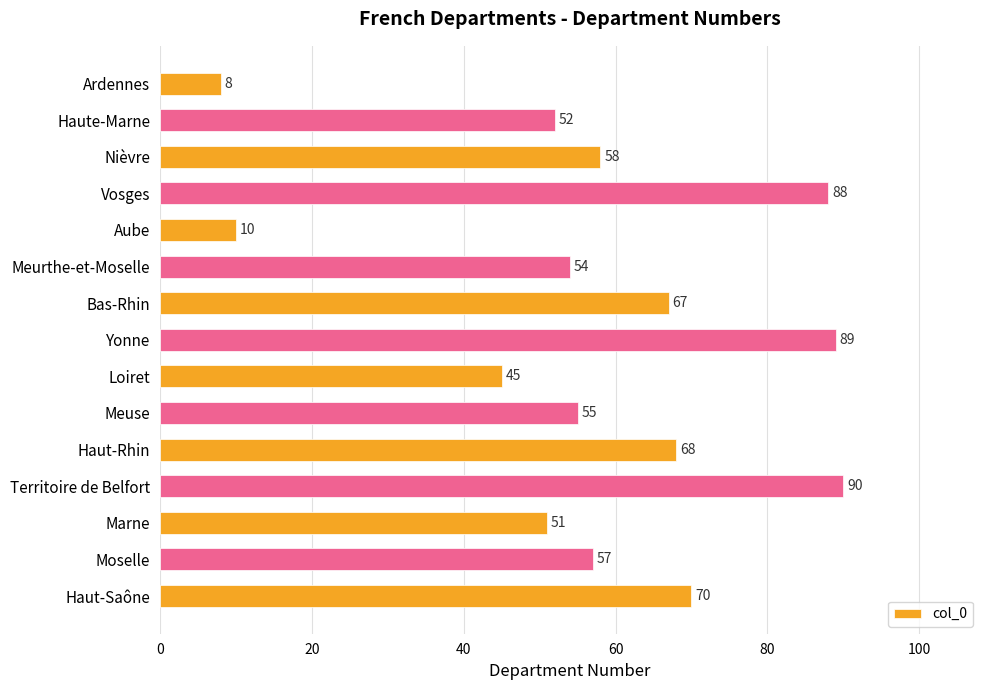

What is the approximate value at Meuse?

55